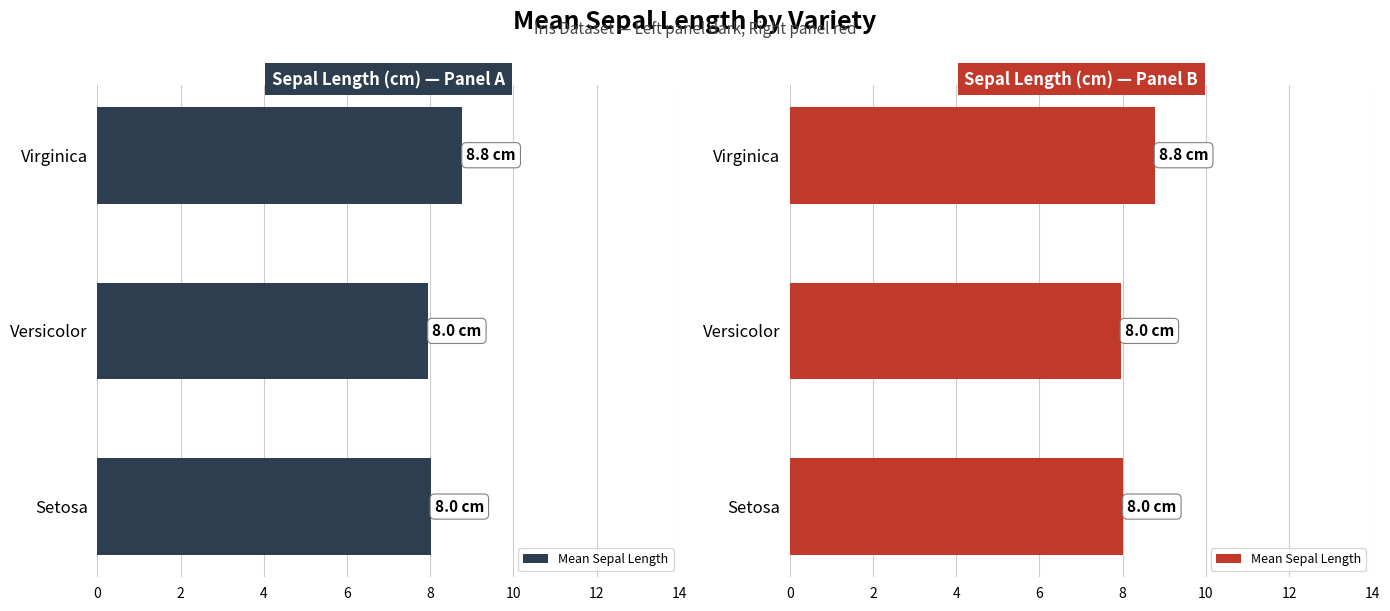

The value at Versicolor is 8.0. True or false?

True